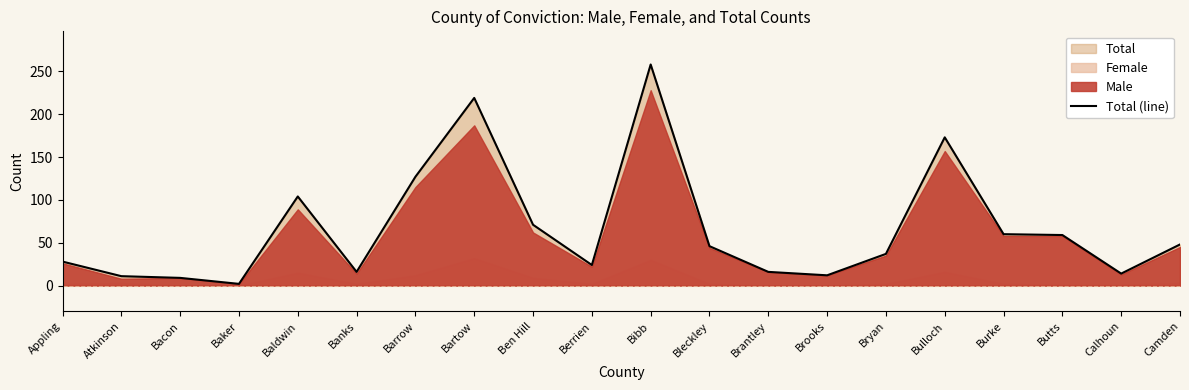

How many data points are above 46?

9